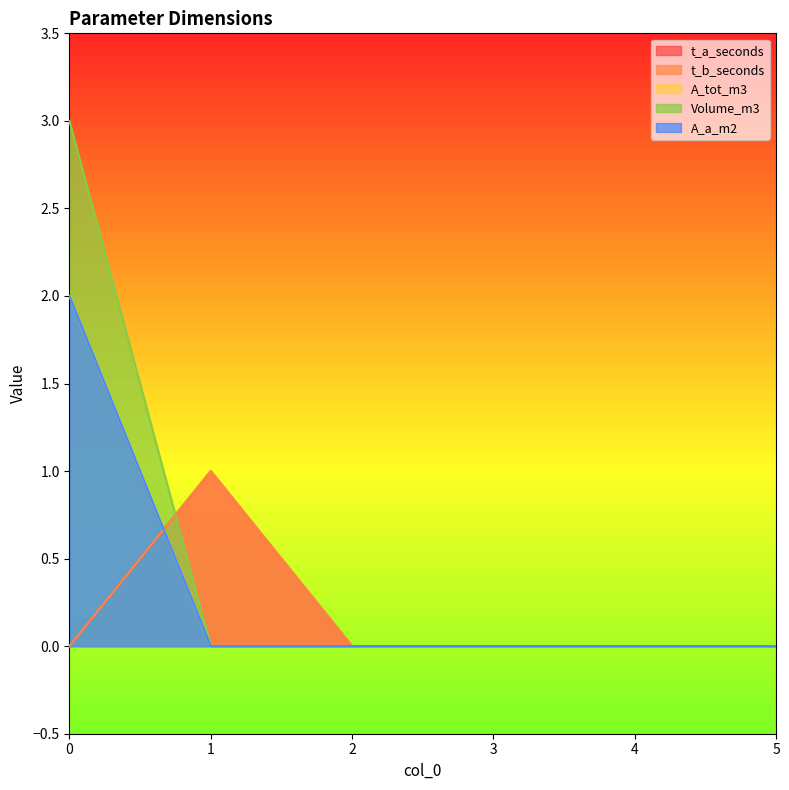

True or false: t_b_seconds has more than 2 points higher than both neighbors.

False